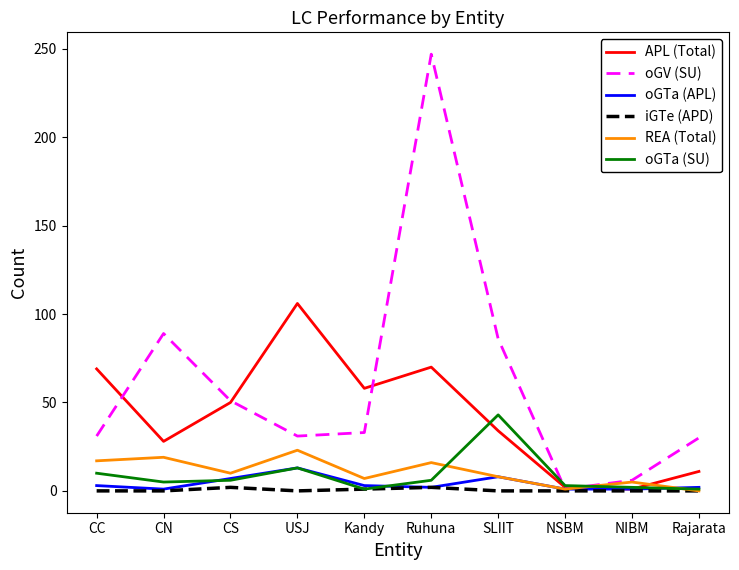

How many distinct data groups are displayed?

6